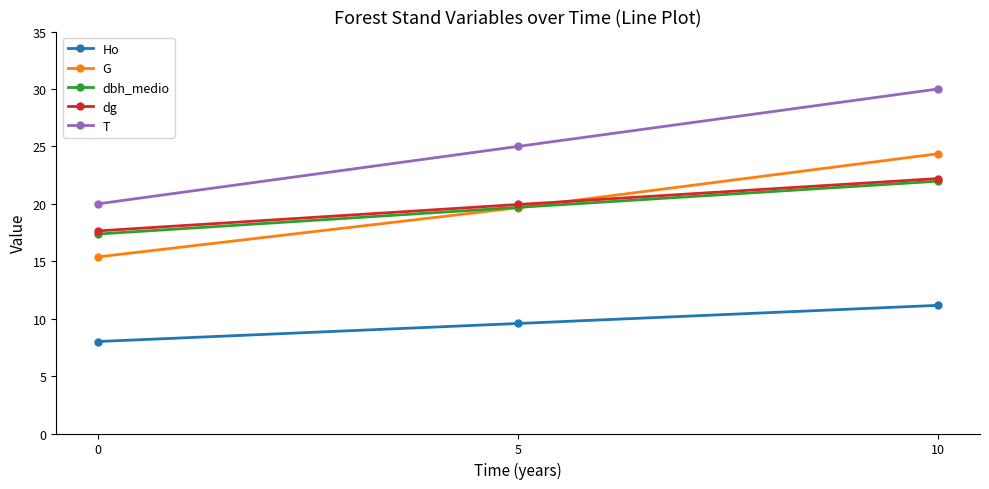

Which series has the largest total across all categories?

T